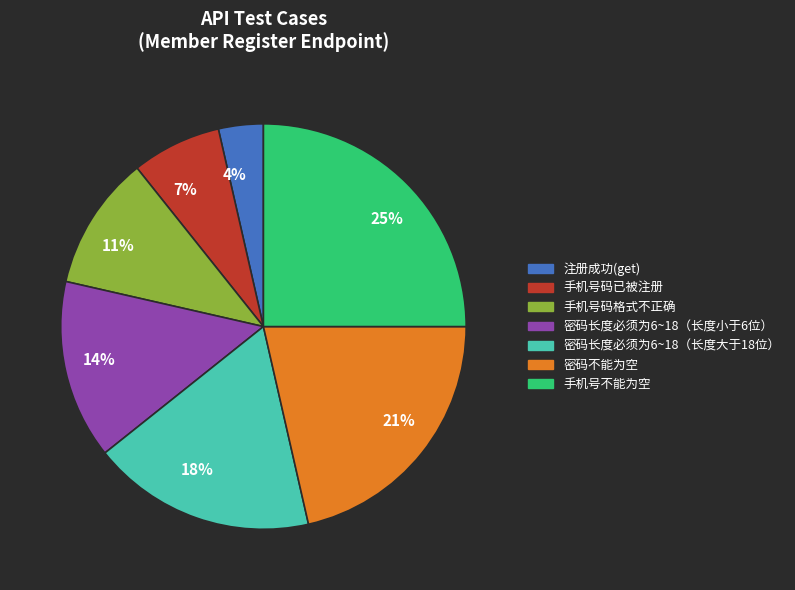

The 手机号不能为空 slice represents 18% of the pie. True or false?

False